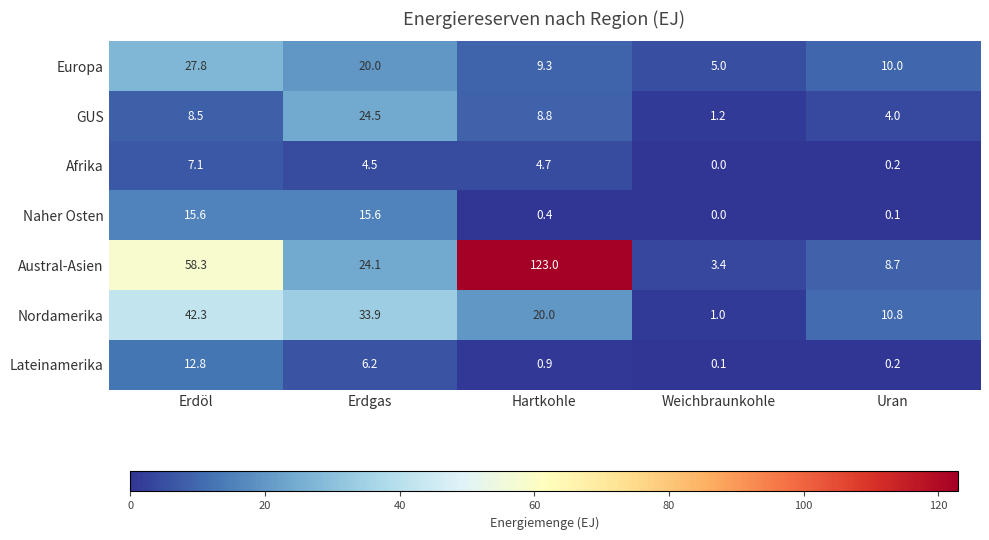

How many data points in Afrika are above 4?

3